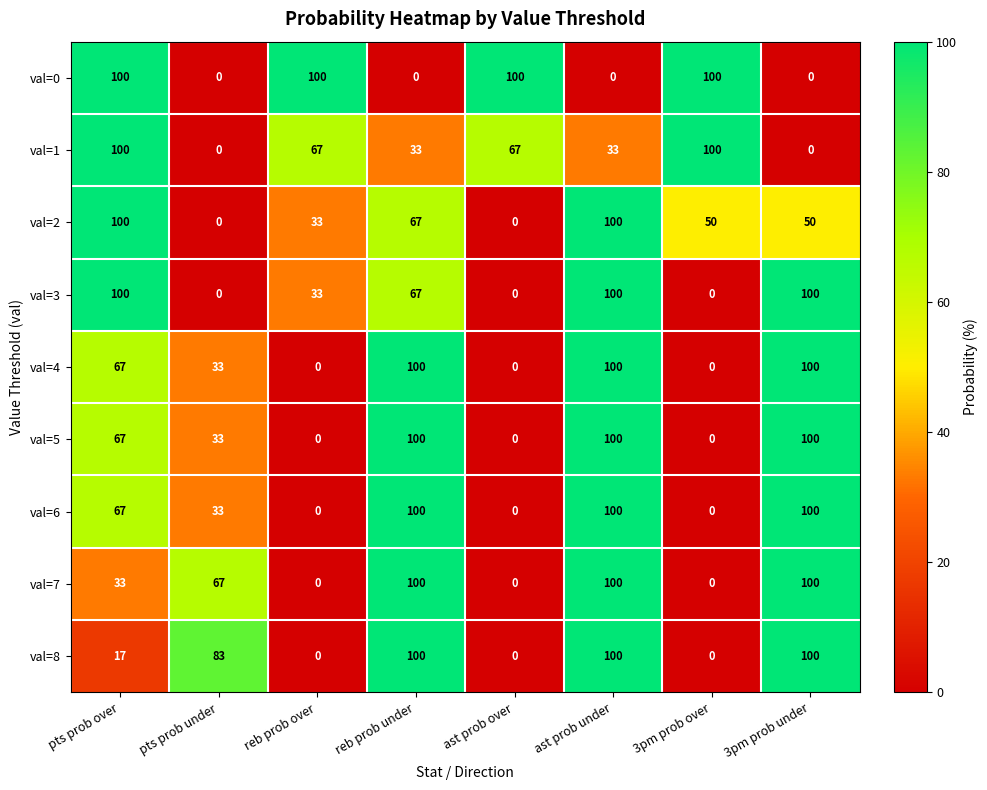

What is the average value of the val=6 series?

50